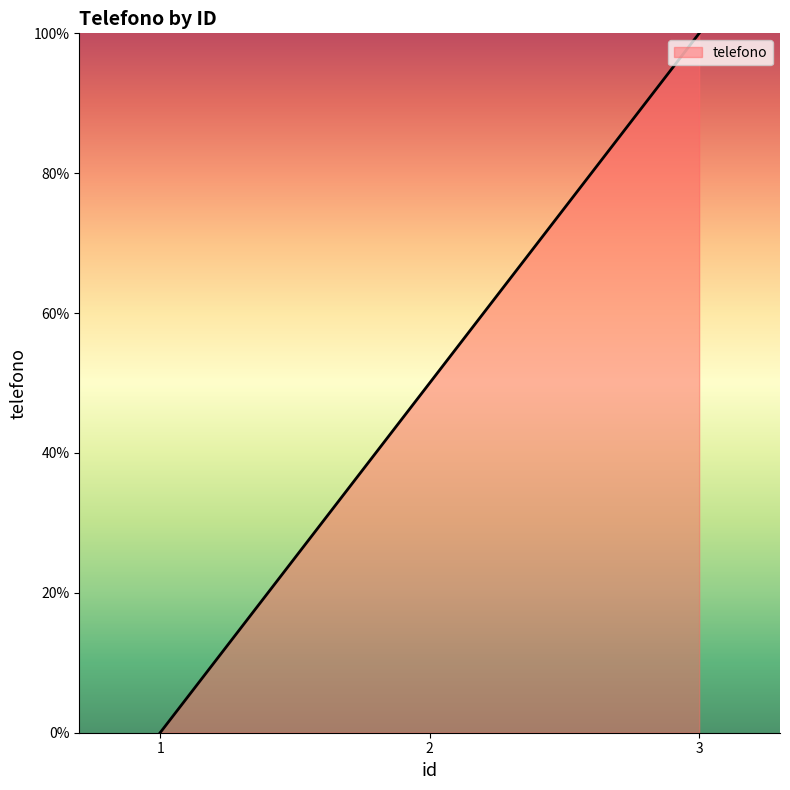

Rank the categories by value from lowest to highest.

1, 2, 3